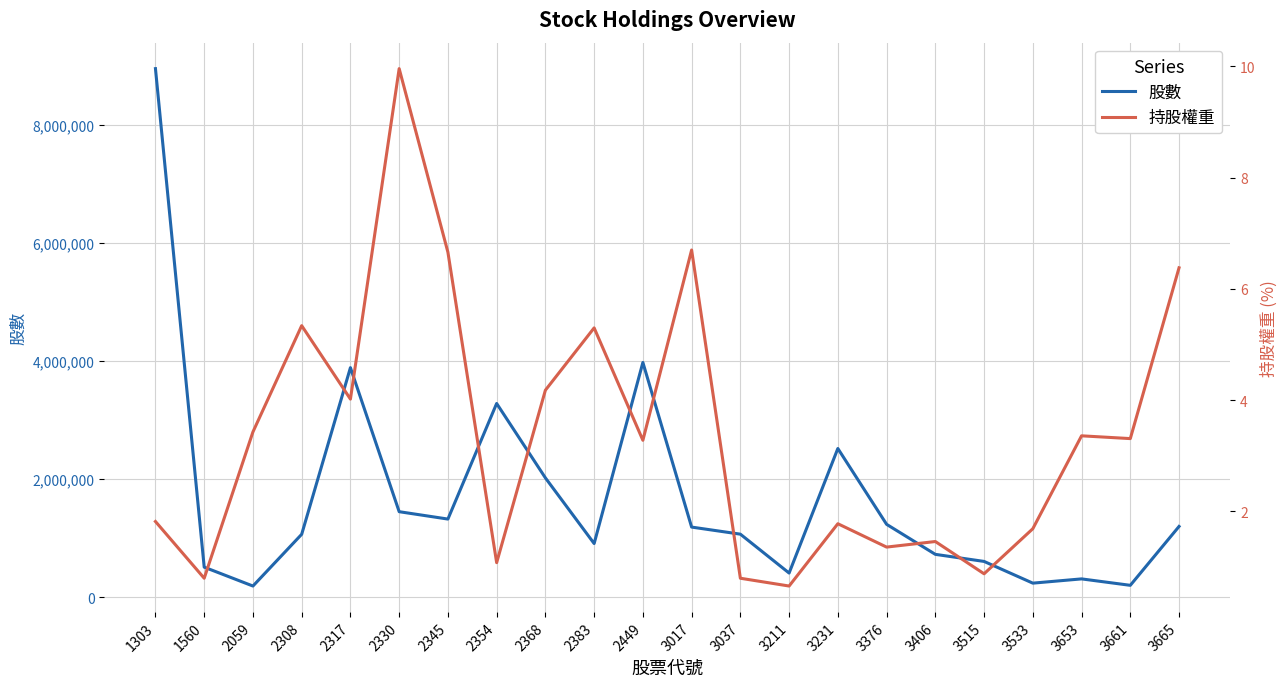

Reading left to right, what are all the values shown in this chart?

股數: 8959000.0	510000.0	190000.0	1067000.0	3891000.0	1450000.0	1325000.0	3284000.0	2023000.0	910000.0	3979000.0	1189000.0	1069000.0	410000.0	2521000.0	1236000.0	727000.0	607000.0	239000.0	311000.0	202000.0	1199848.0
持股權重: 1.8	0.8	3.4	5.3	4.0	10.0	6.7	1.1	4.2	5.3	3.3	6.7	0.8	0.7	1.8	1.4	1.5	0.9	1.7	3.4	3.3	6.4